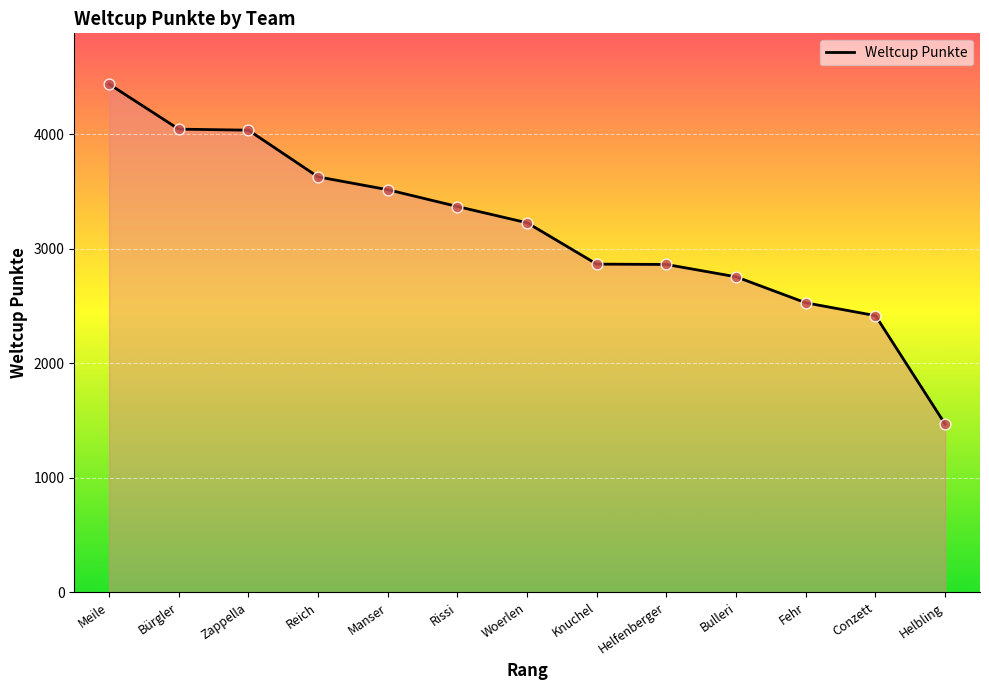

What is the change in value from Zappella to Reich?

-408